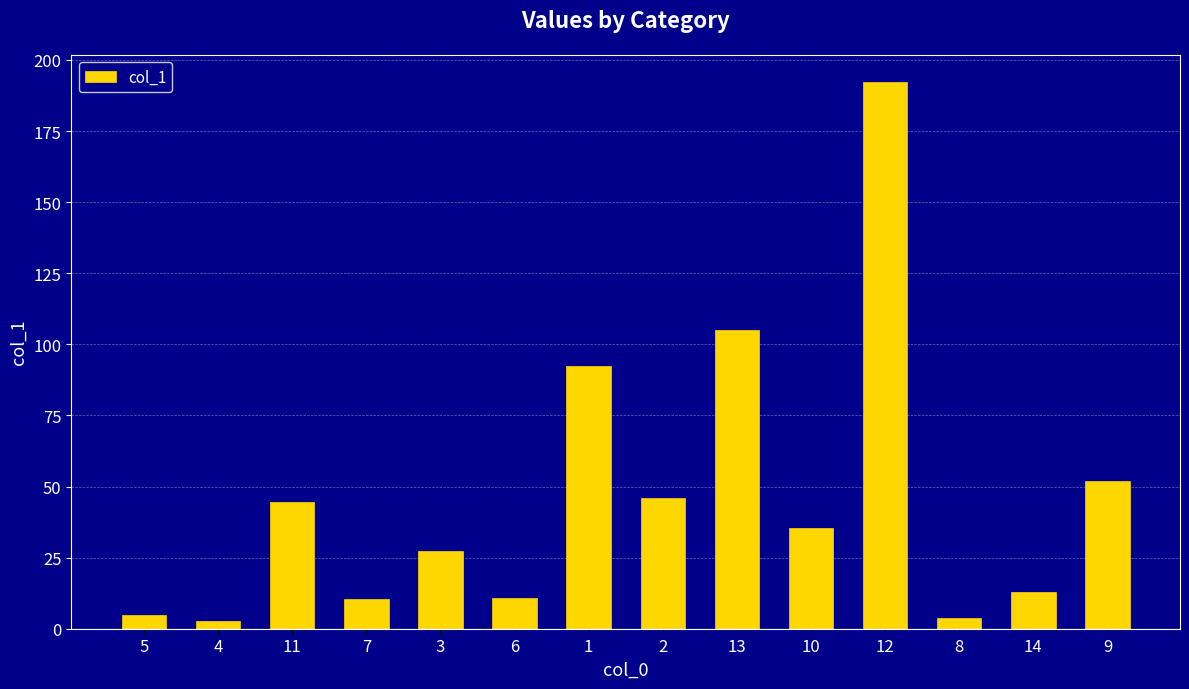

What is the change in value from 3 to 2?

+18.7